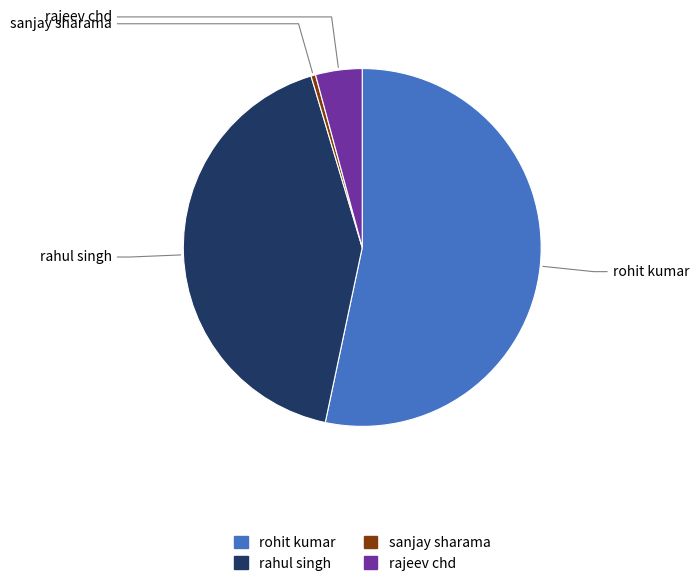

What is the largest slice in the pie chart?

rohit kumar